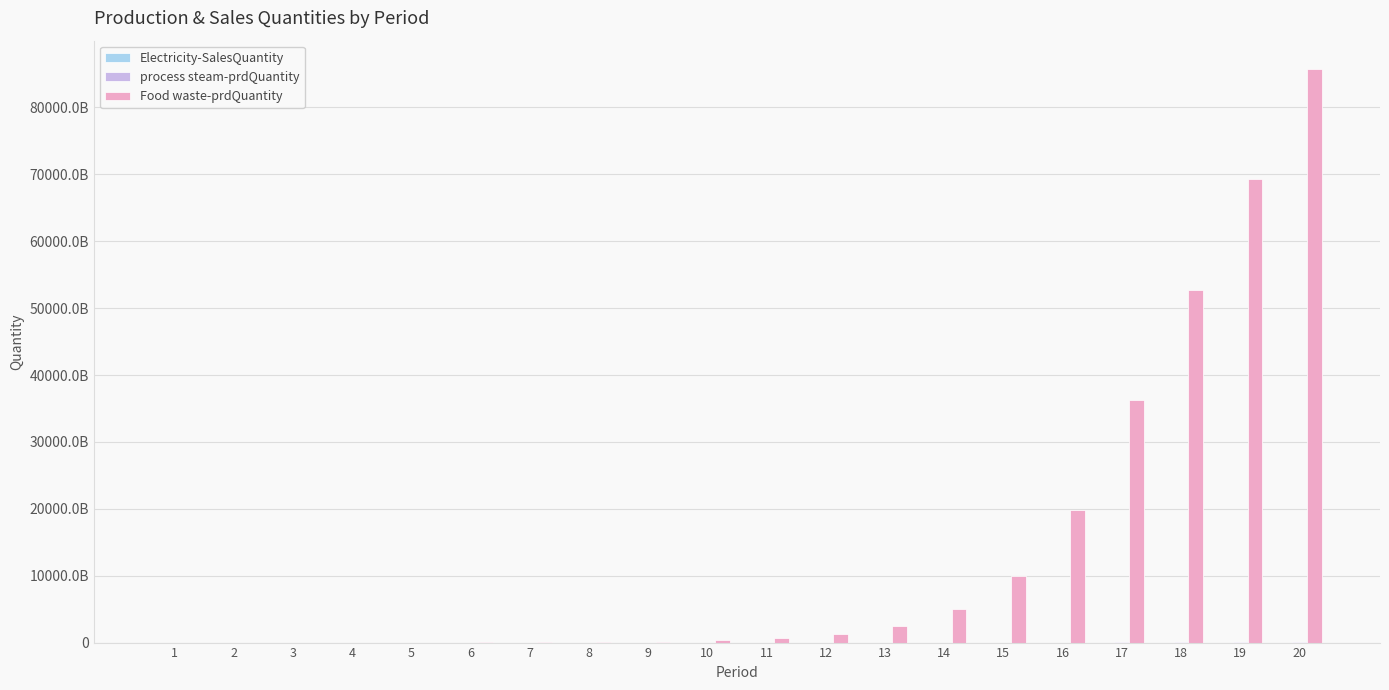

At which category is the sum across all series the highest?

20